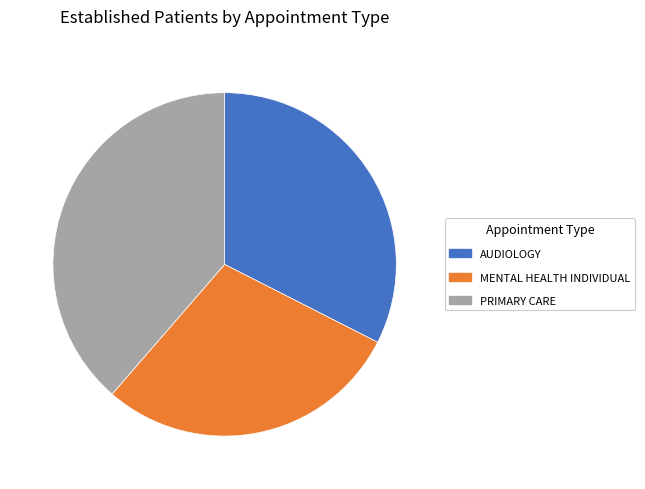

Does AUDIOLOGY represent more than half of the total?

No